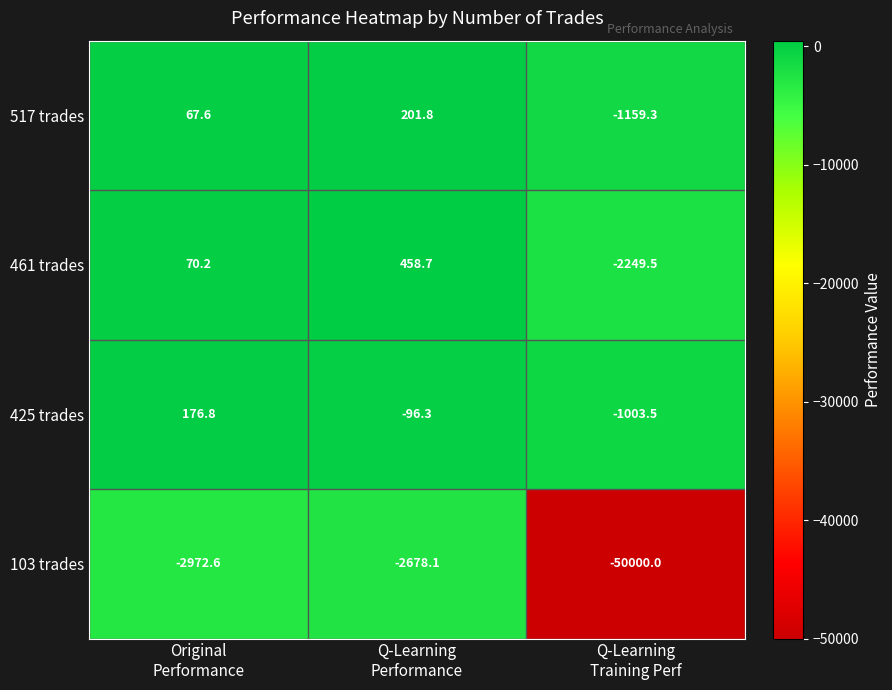

What is the highest value of the 461 trades series?

458.7